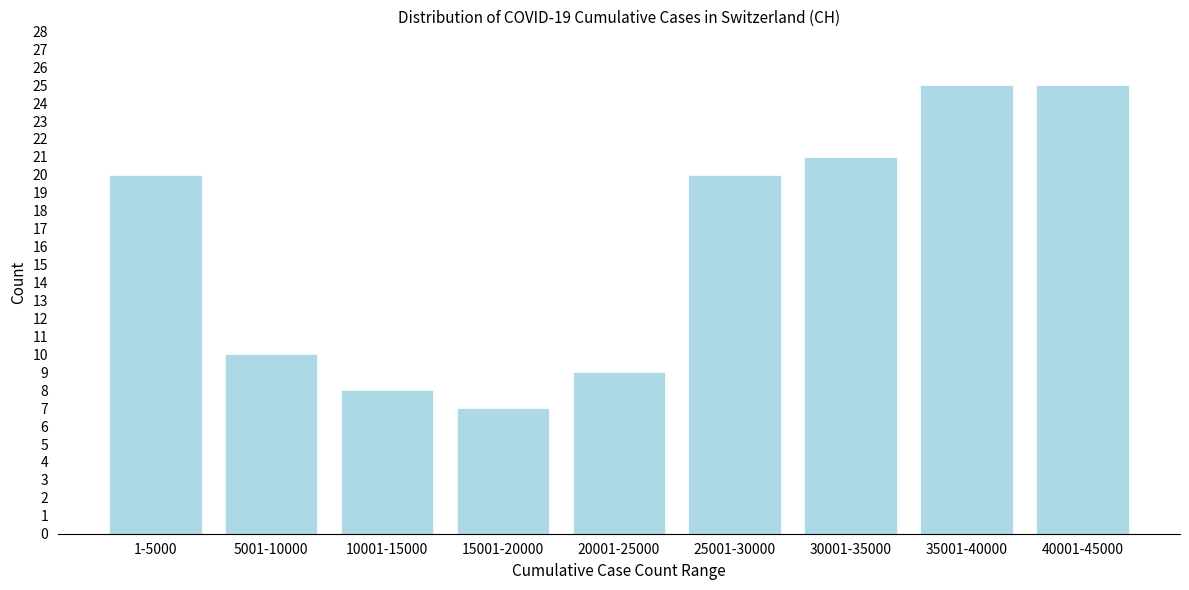

Reading right to left, list all the values displayed in this chart.

40001-45000=25	35001-40000=25	30001-35000=21	25001-30000=20	20001-25000=9	15001-20000=7	10001-15000=8	5001-10000=10	1-5000=20